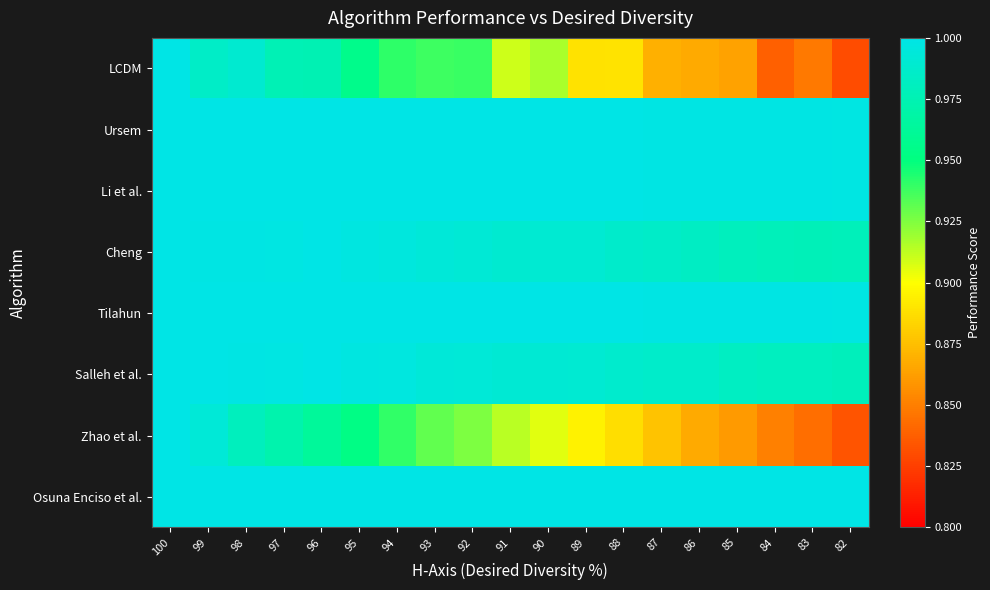

Reading left to right, transcribe all the data shown in this chart.

LCDM: 100=1.0	99=1.0	98=1.0	97=1.0	96=1.0	95=1.0	94=0.9	93=0.9	92=0.9	91=0.9	90=0.9	89=0.9	88=0.9	87=0.9	86=0.9	85=0.9	84=0.8	83=0.8	82=0.8
Ursem: 100=1.0	99=1.0	98=1.0	97=1.0	96=1.0	95=1.0	94=1.0	93=1.0	92=1.0	91=1.0	90=1.0	89=1.0	88=1.0	87=1.0	86=1.0	85=1.0	84=1.0	83=1.0	82=1.0
Li et al.: 100=1.0	99=1.0	98=1.0	97=1.0	96=1.0	95=1.0	94=1.0	93=1.0	92=1.0	91=1.0	90=1.0	89=1.0	88=1.0	87=1.0	86=1.0	85=1.0	84=1.0	83=1.0	82=1.0
Cheng: 100=1.0	99=1.0	98=1.0	97=1.0	96=1.0	95=1.0	94=1.0	93=1.0	92=1.0	91=1.0	90=1.0	89=1.0	88=1.0	87=1.0	86=1.0	85=1.0	84=1.0	83=1.0	82=1.0
Tilahun: 100=1.0	99=1.0	98=1.0	97=1.0	96=1.0	95=1.0	94=1.0	93=1.0	92=1.0	91=1.0	90=1.0	89=1.0	88=1.0	87=1.0	86=1.0	85=1.0	84=1.0	83=1.0	82=1.0
Salleh et al.: 100=1.0	99=1.0	98=1.0	97=1.0	96=1.0	95=1.0	94=1.0	93=1.0	92=1.0	91=1.0	90=1.0	89=1.0	88=1.0	87=1.0	86=1.0	85=1.0	84=1.0	83=1.0	82=1.0
Zhao et al.: 100=1.0	99=1.0	98=1.0	97=1.0	96=1.0	95=1.0	94=0.9	93=0.9	92=0.9	91=0.9	90=0.9	89=0.9	88=0.9	87=0.9	86=0.9	85=0.9	84=0.9	83=0.8	82=0.8
Osuna Enciso et al.: 100=1.0	99=1.0	98=1.0	97=1.0	96=1.0	95=1.0	94=1.0	93=1.0	92=1.0	91=1.0	90=1.0	89=1.0	88=1.0	87=1.0	86=1.0	85=1.0	84=1.0	83=1.0	82=1.0